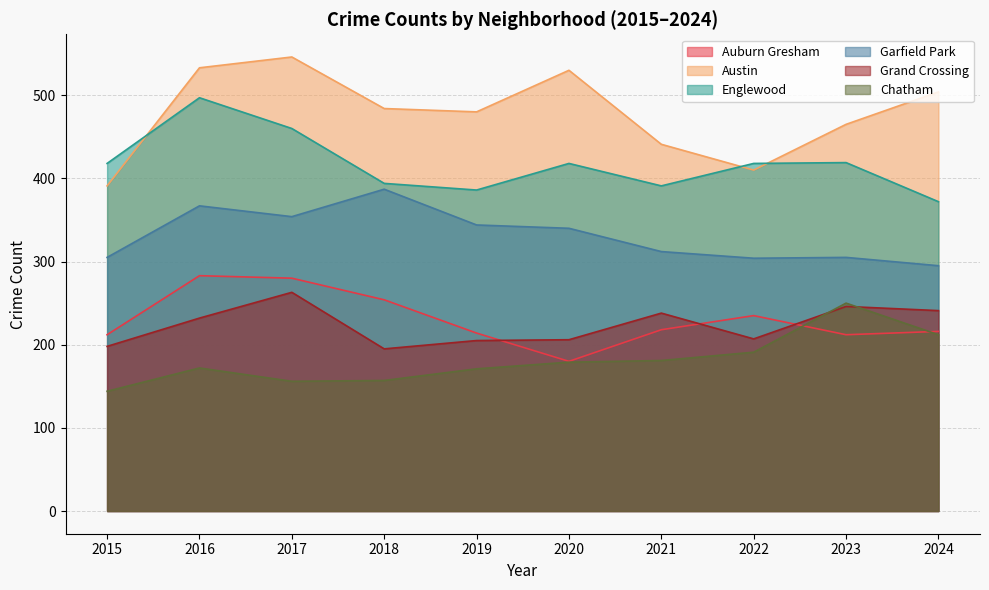

What is the minimum value for Grand Crossing?

195